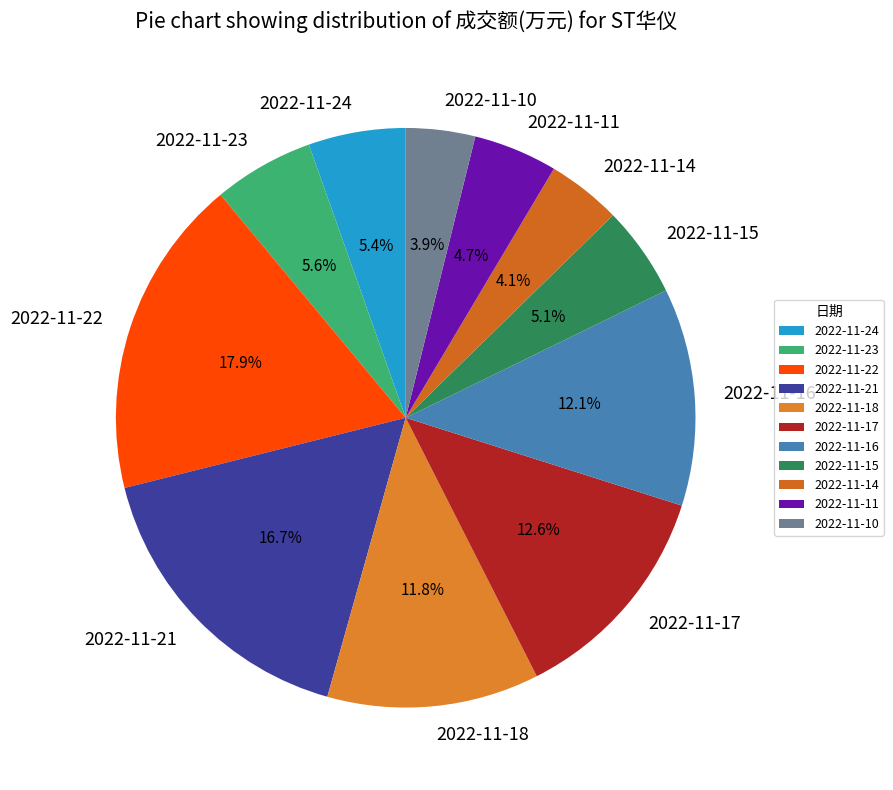

To the nearest percent, what is the average slice percentage?

9%